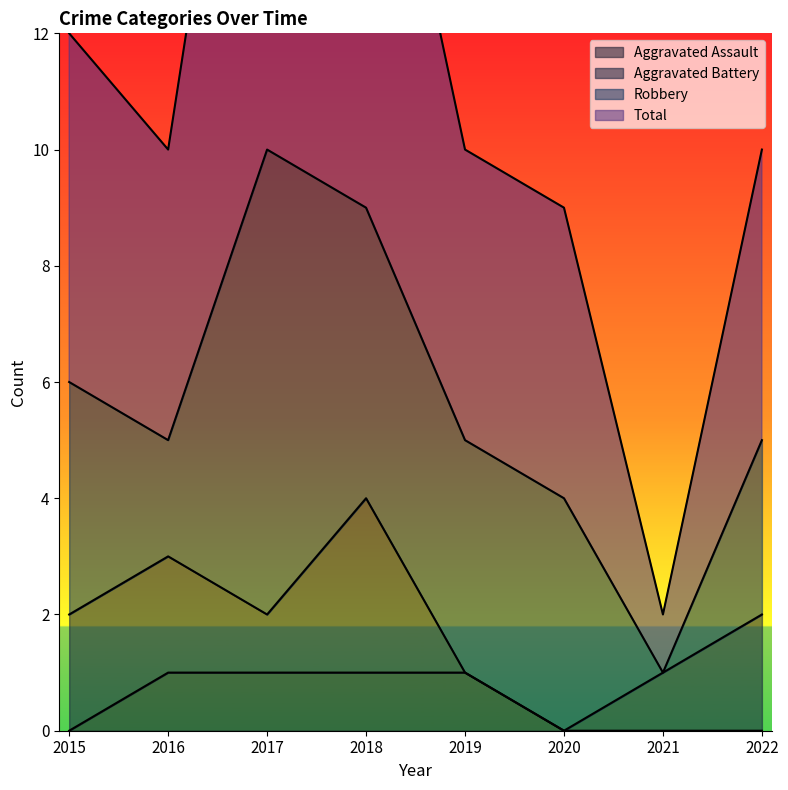

Rank the categories by Aggravated Assault value from highest to lowest.

2016, 2017, 2018, 2019, 2015, 2020, 2021, 2022